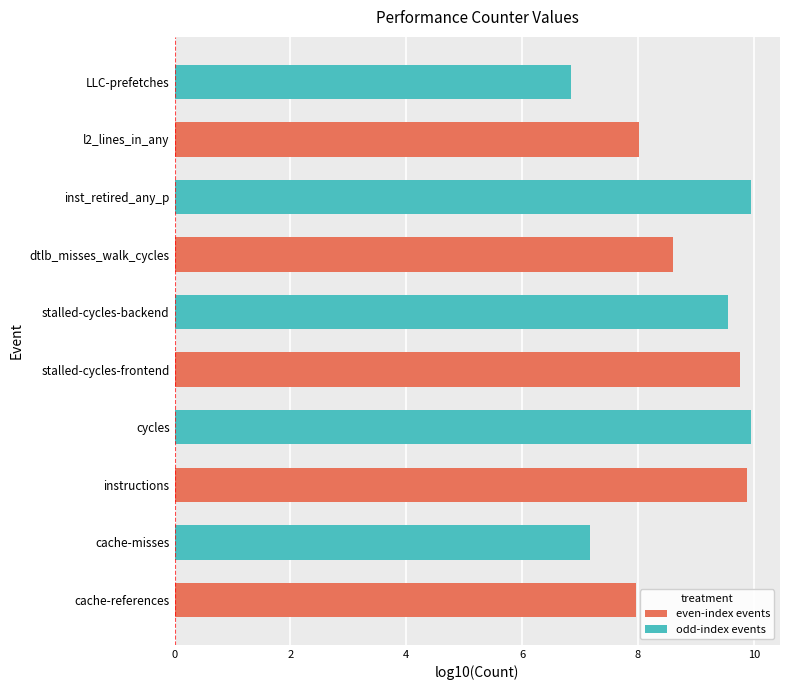

How many series are shown in this chart?

1